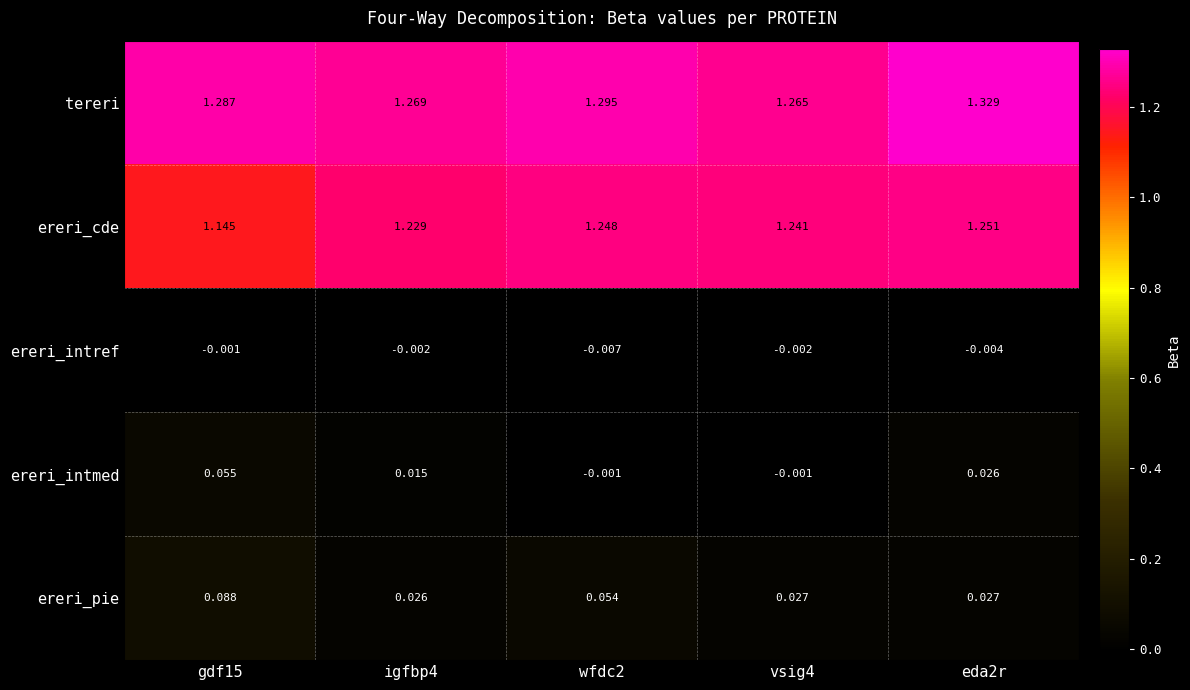

Which series has the widest spread of values?

ereri_cde